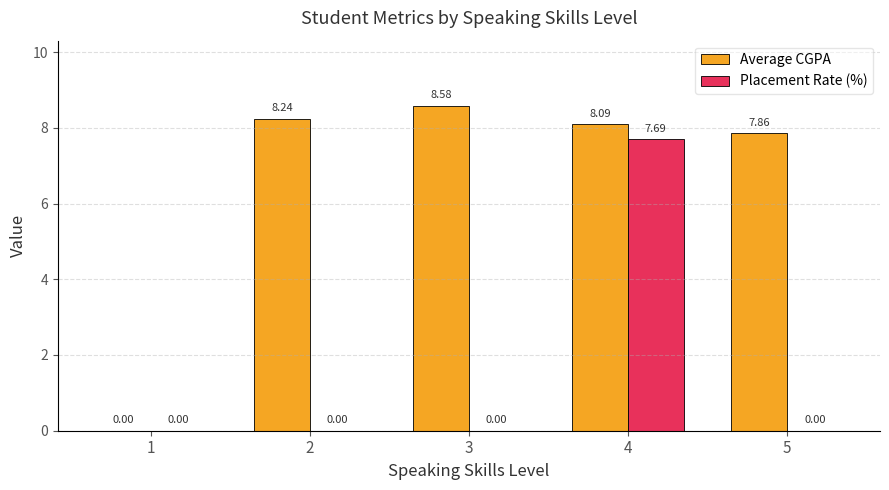

At which category is the sum across all series the highest?

4